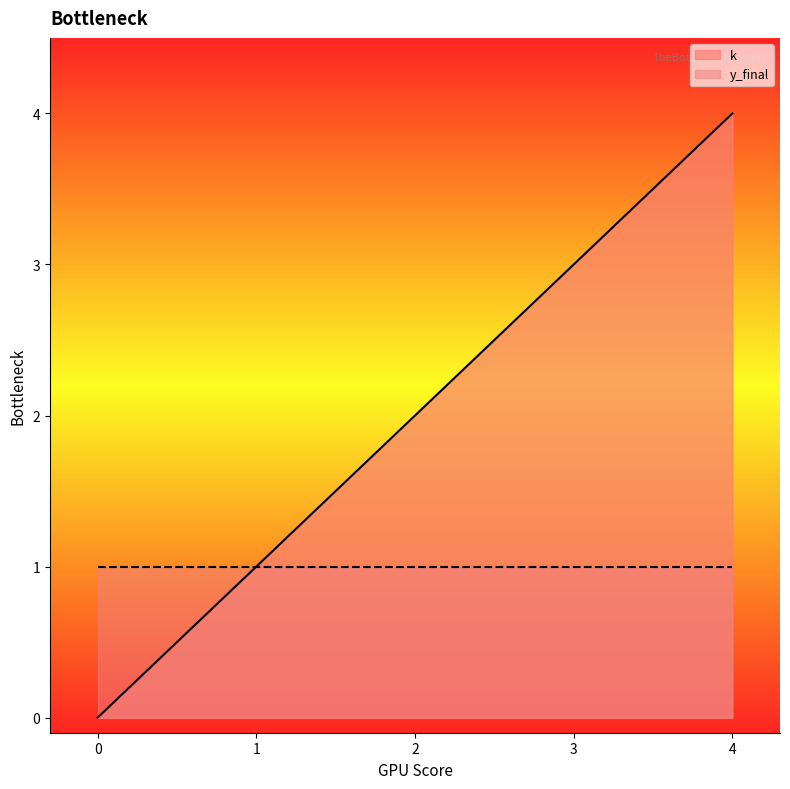

What is the value of the 5th point from the left?

4